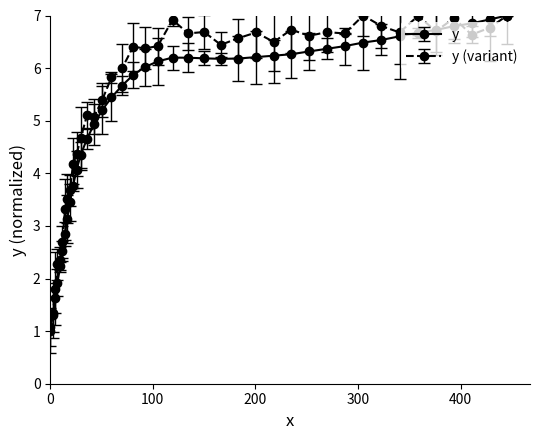

What is the smallest value displayed?

1.0